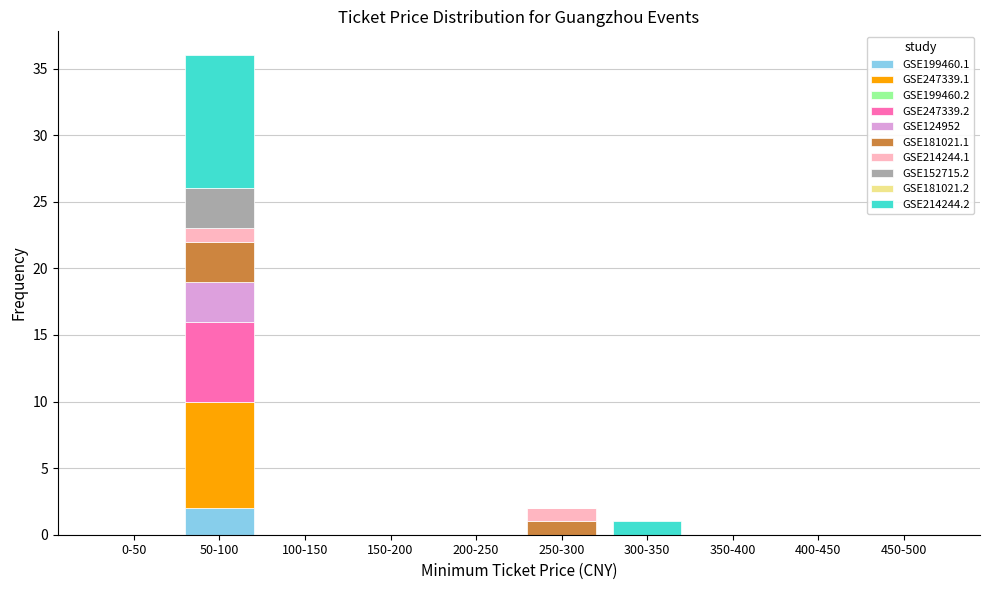

At which category is the sum across all series the highest?

50-100